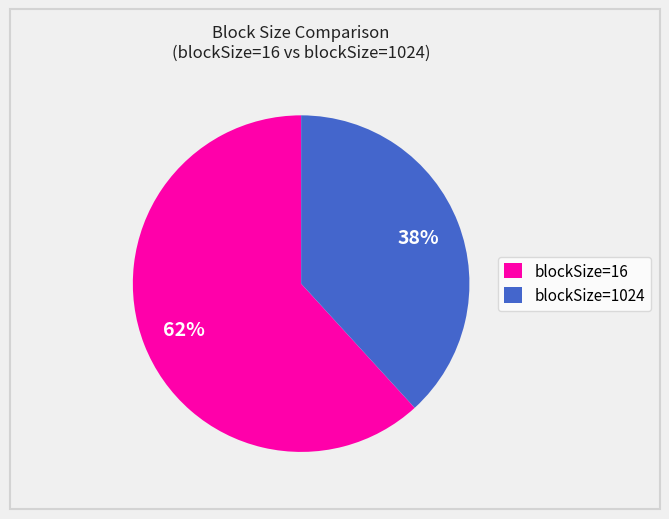

Rank the categories by value from lowest to highest.

blockSize=1024, blockSize=16